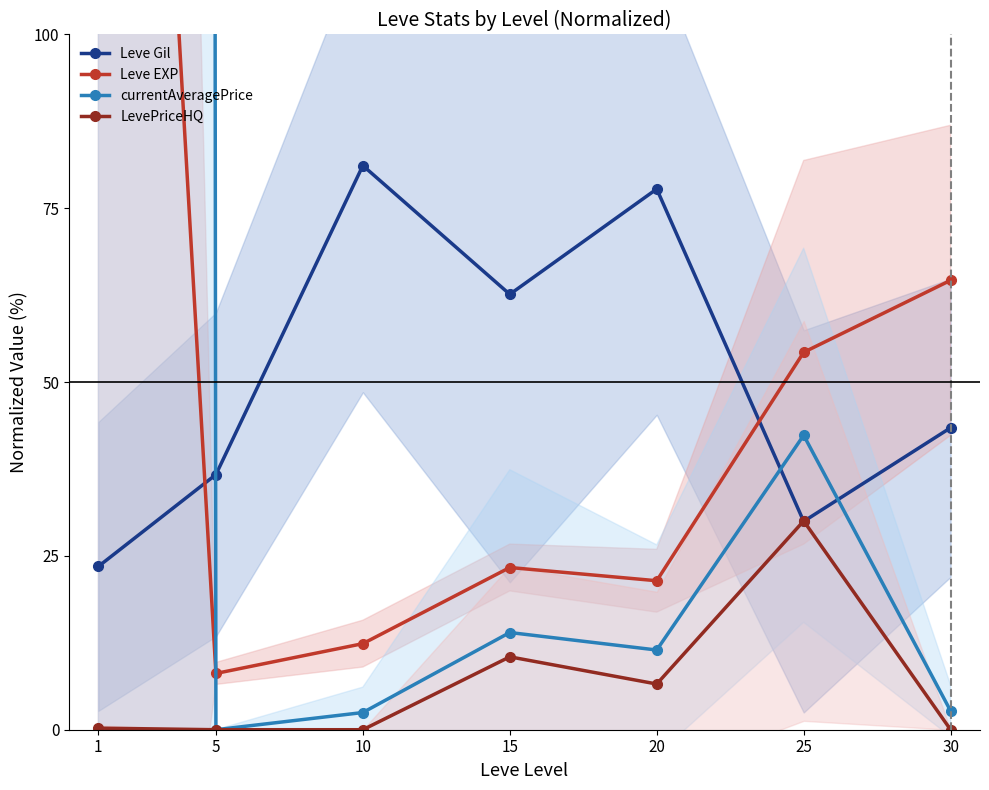

What is the value of the Leve EXP point at the 7th from the left?

64.6